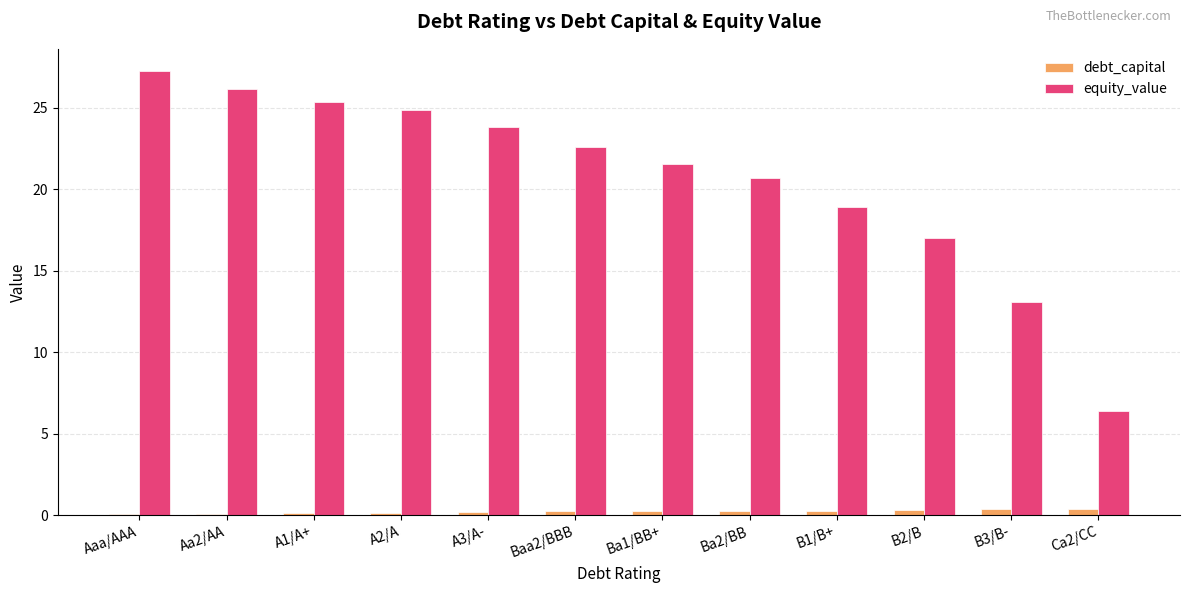

What is the average value of the equity_value series?

20.6